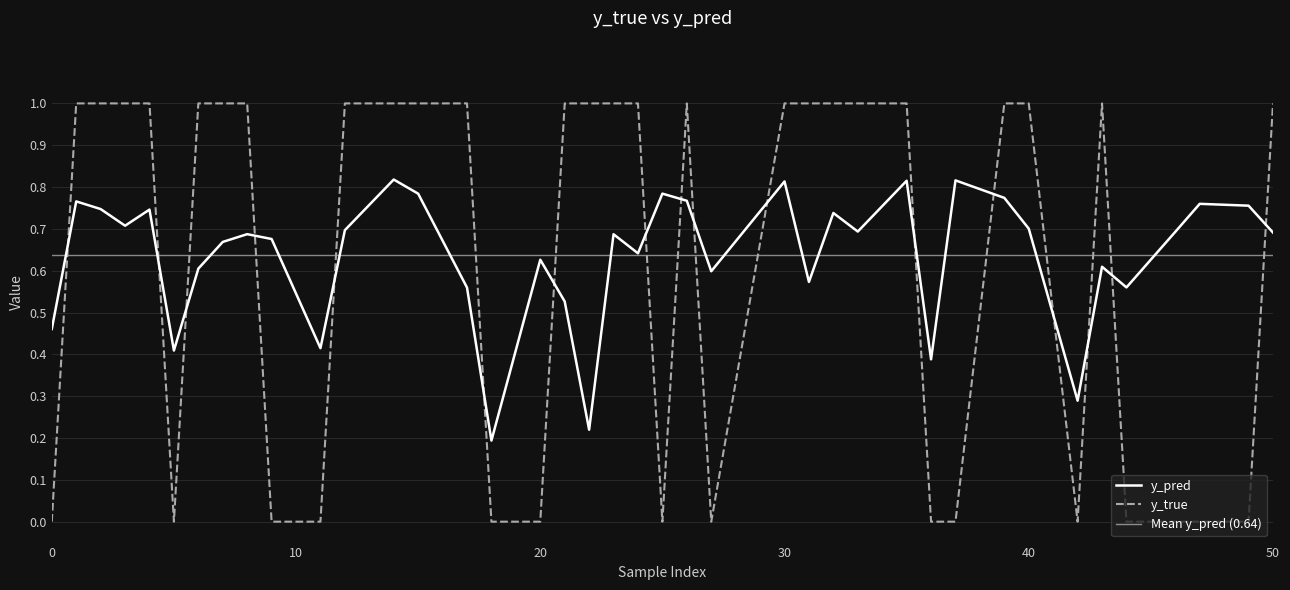

After their last crossing, which series has the higher values: y_true or y_pred?

y_true